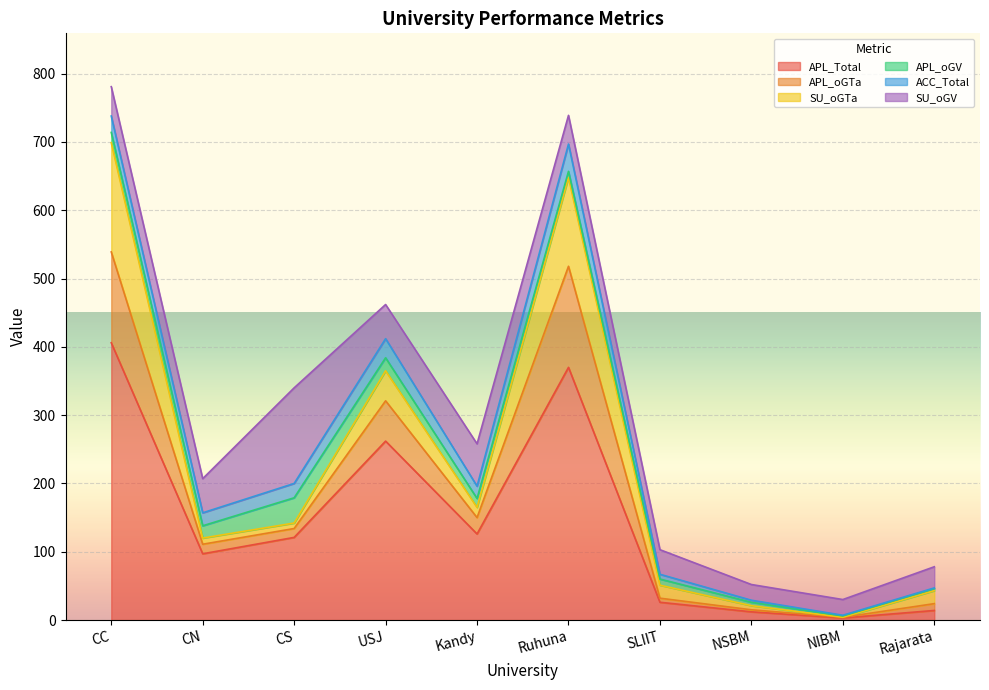

The APL_Total series shows 126 at Kandy. True or false?

True